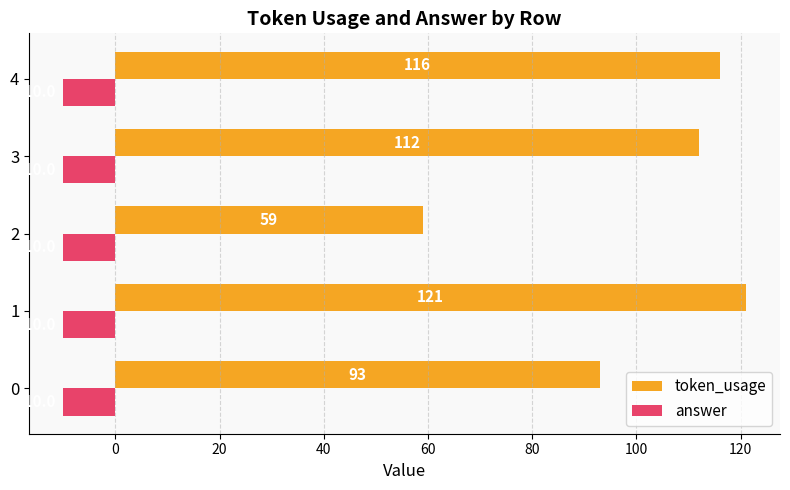

What is the average value of the token_usage series?

100